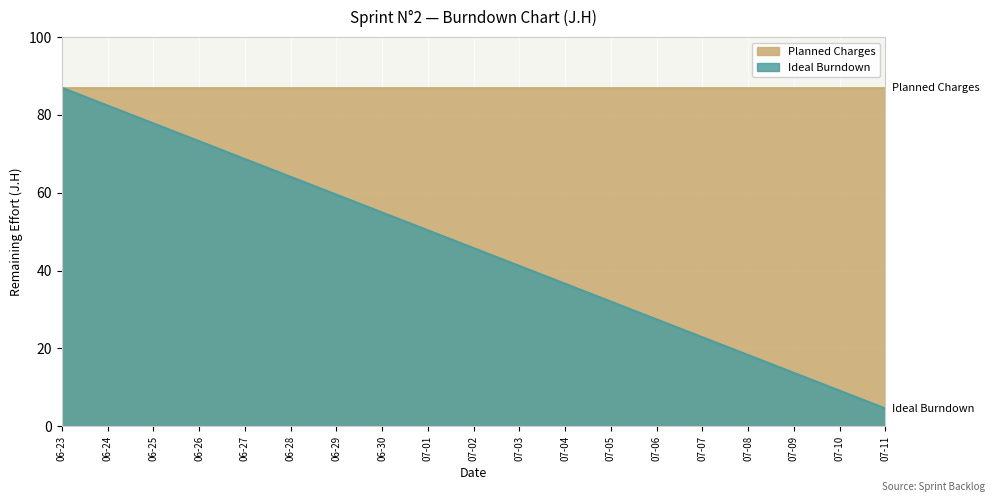

What is the label of the 16th point from the right?

06-26